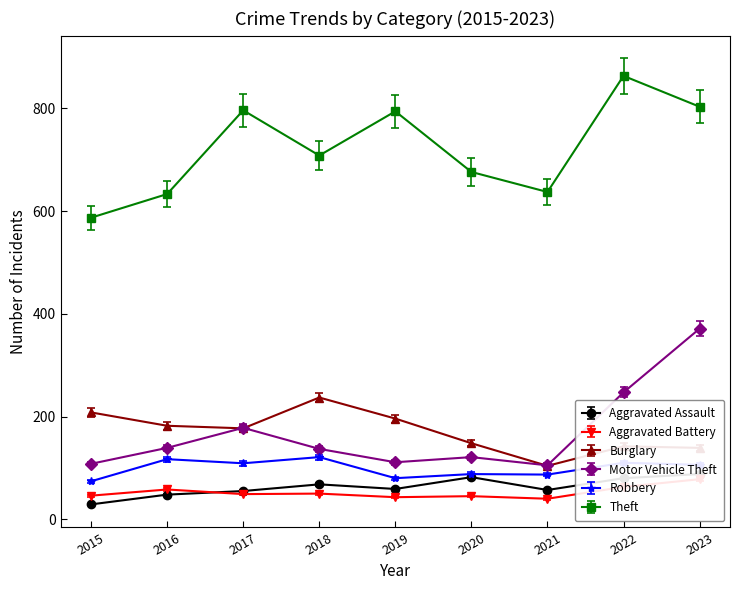

True or false: Robbery and Theft cross at least once.

False